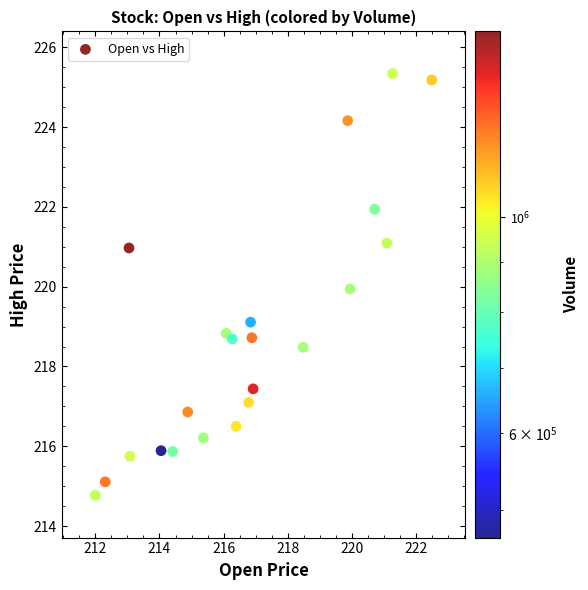

What is the range of X values (max minus min)?

10.5